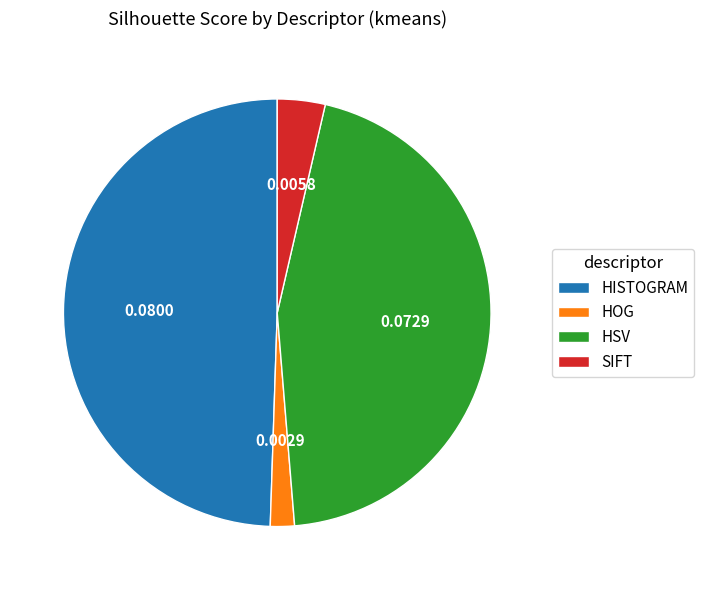

Is it true that SIFT is 4% of the pie?

True